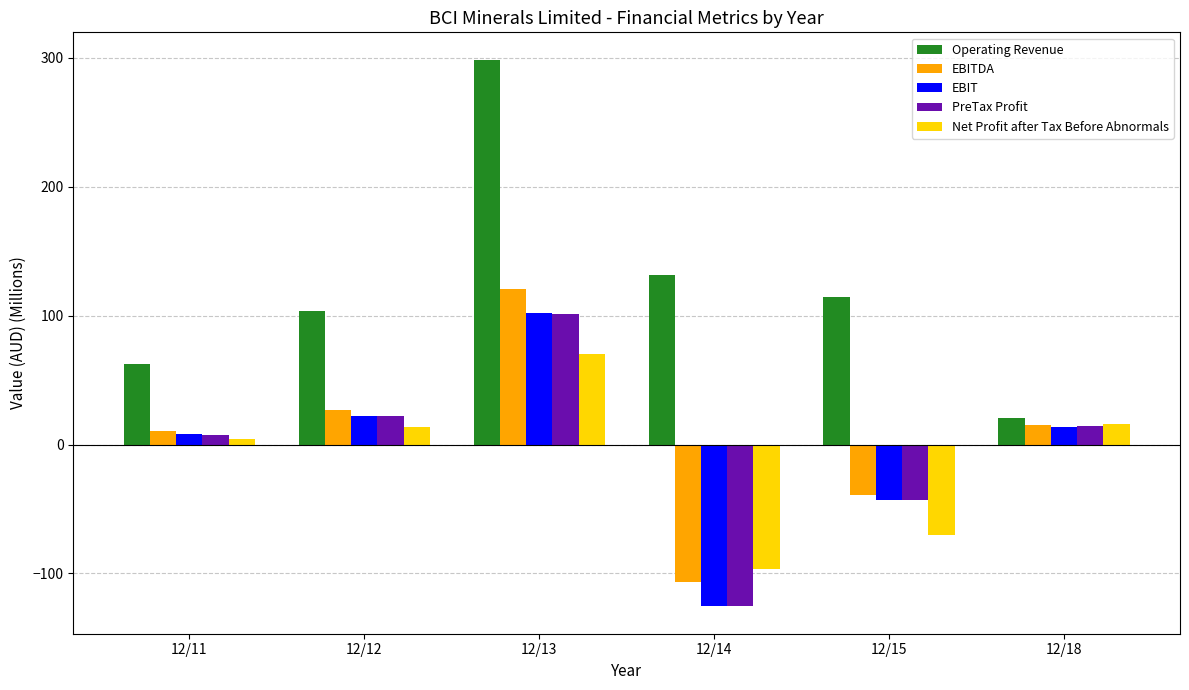

Which category has the highest value in the PreTax Profit series?

12/13